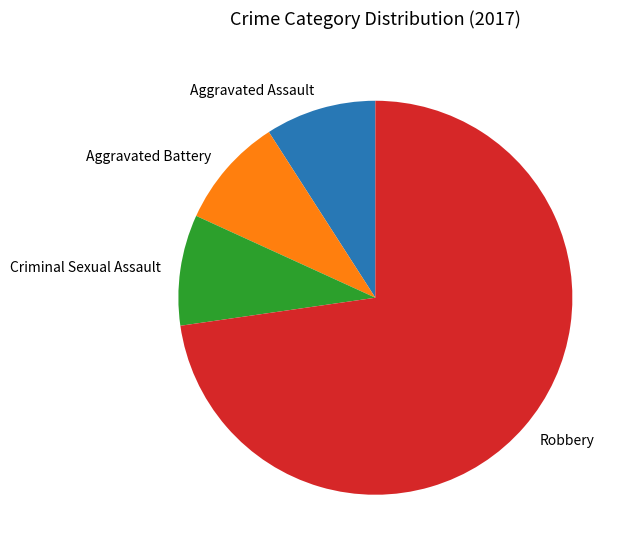

How many slices are in this pie chart?

4